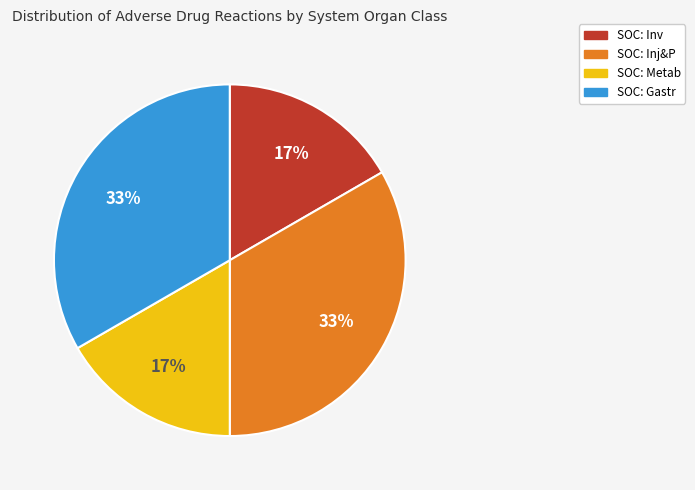

To the nearest percent, what percentage of the pie is SOC: Gastr?

33%